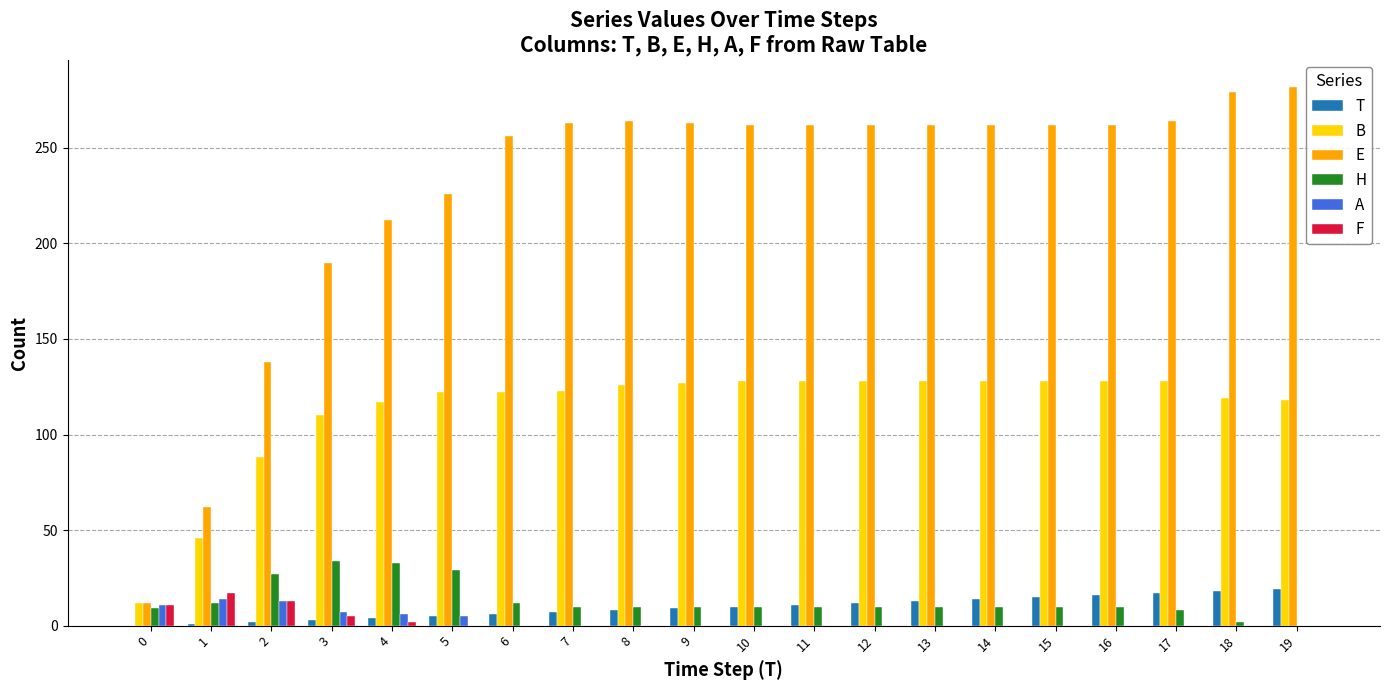

What is the sum of all A values?

56